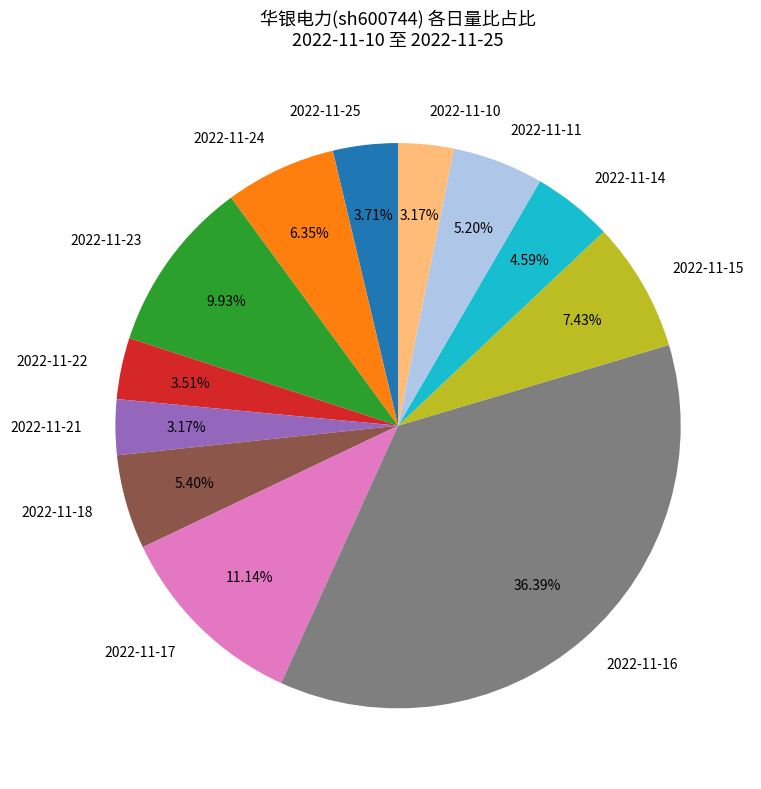

The 2022-11-10 slice represents 3% of the pie. True or false?

True